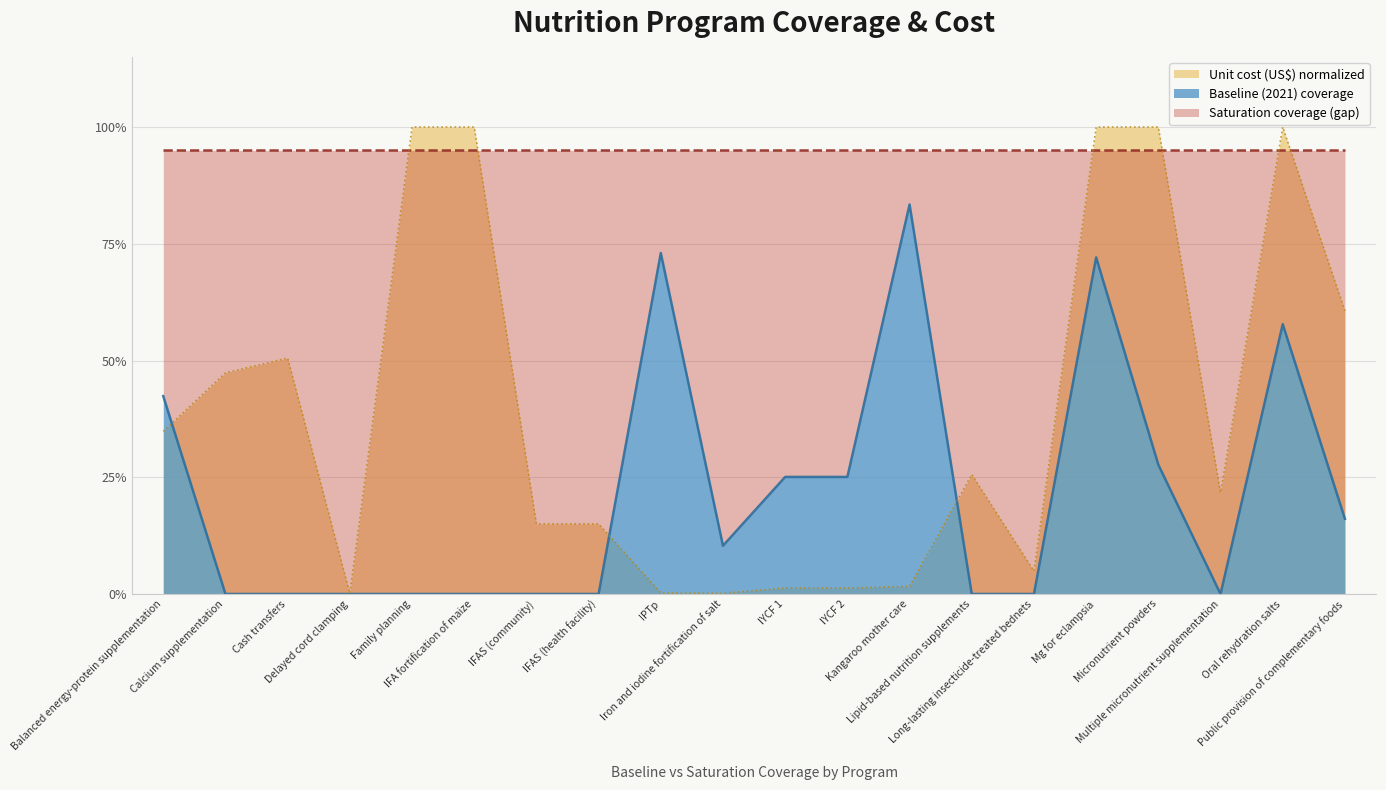

Does the chart have visible grid lines?

Yes